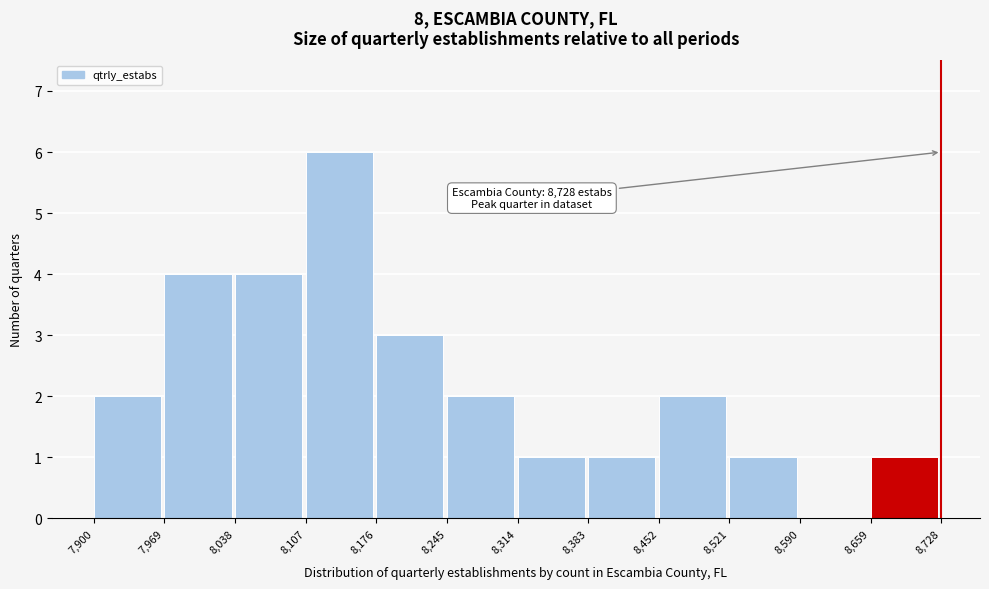

Over which range of the x-axis is the bar tallest?

8,107 to 8,176